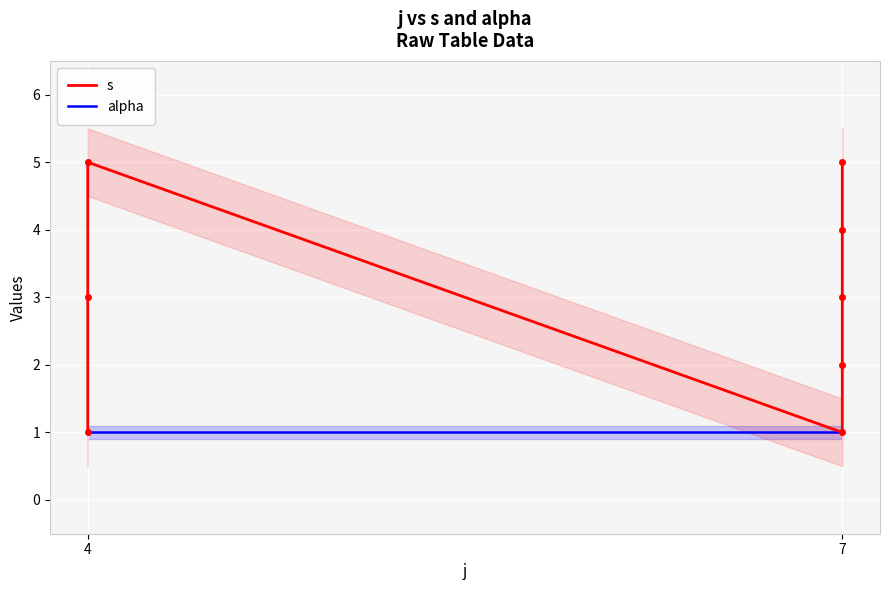

How many lines are shown in the chart?

2